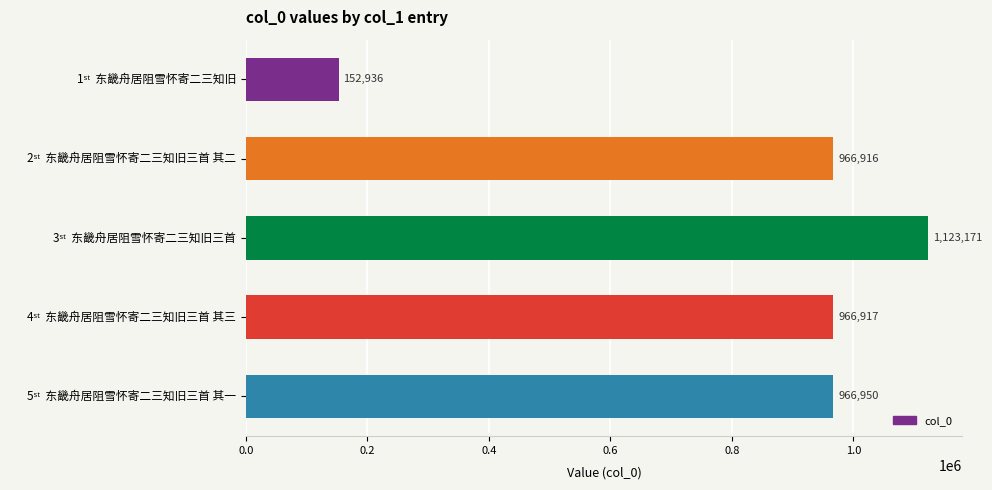

What is the maximum value shown in the chart?

1123171